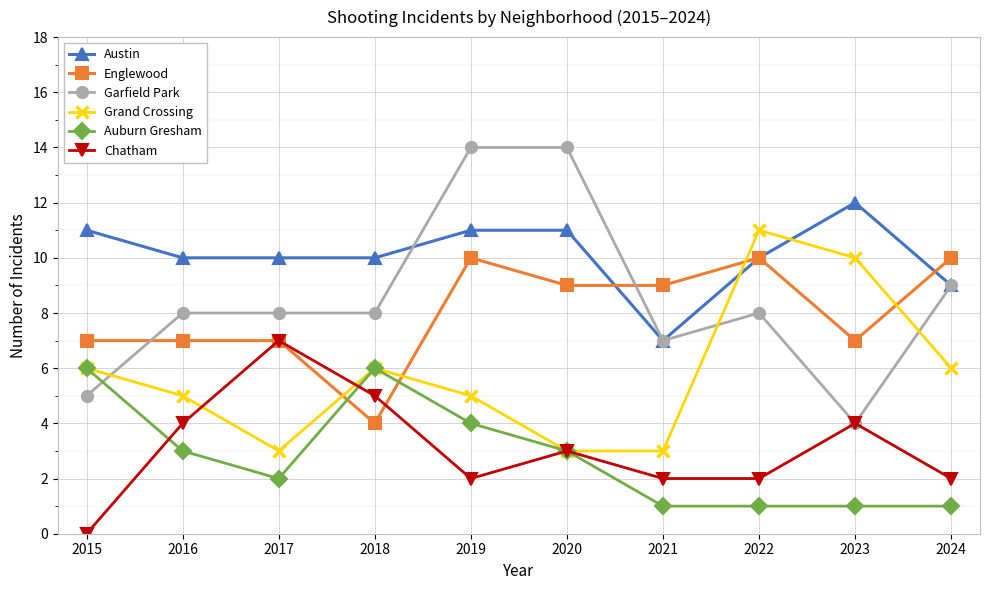

Which series has the largest total across all categories?

Austin